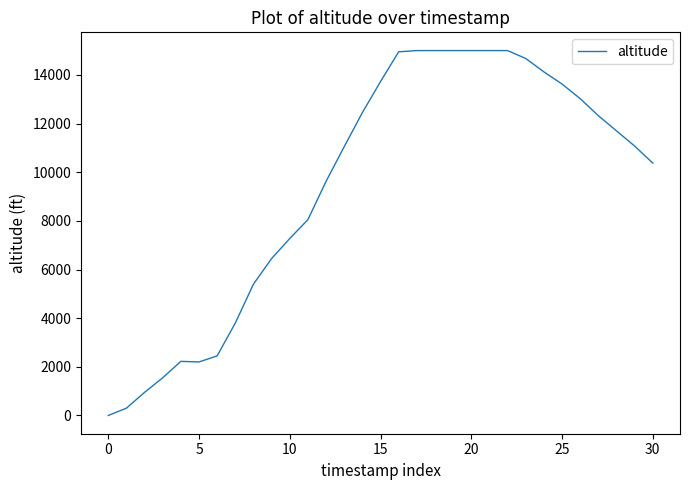

Does the chart have visible grid lines?

No